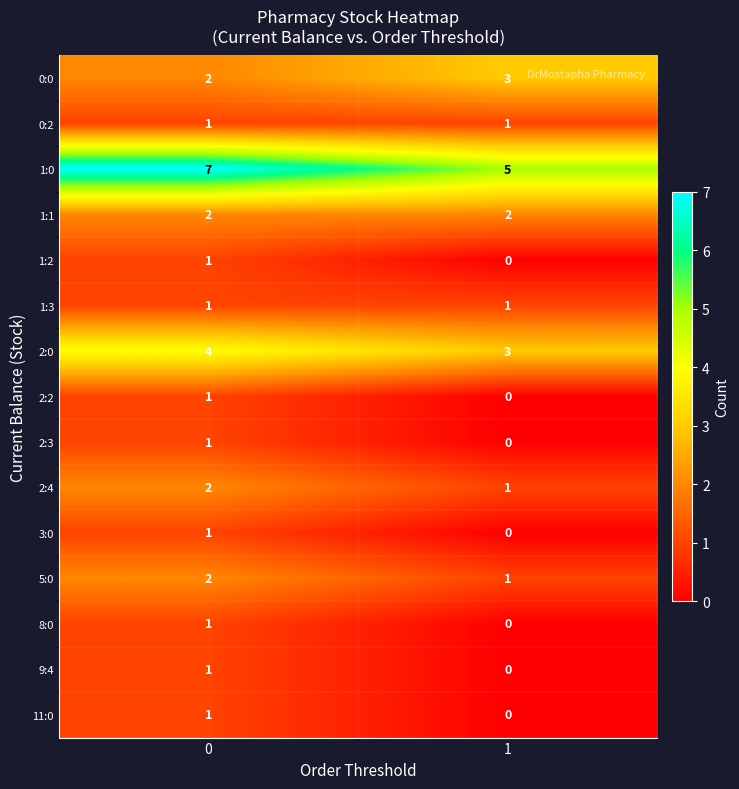

The 2:2 series shows 1 at 1. True or false?

False